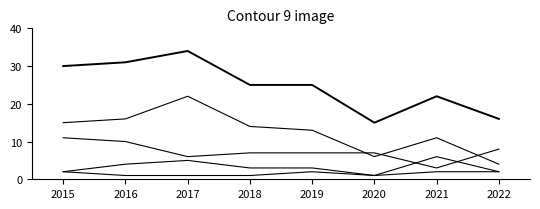

True or false: Aggravated Battery has a value of 3 at 2019.

True